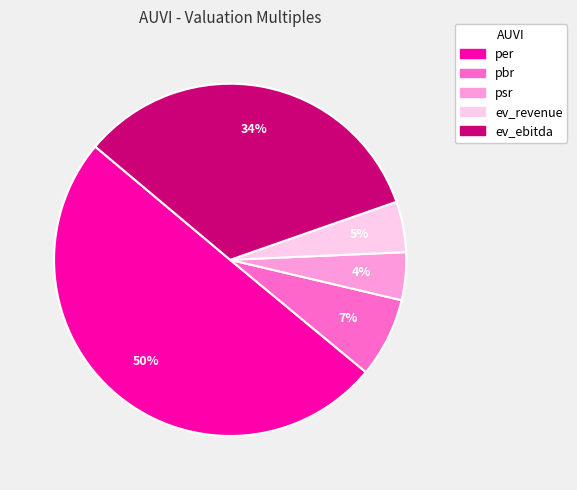

Which category accounts for the majority?

per